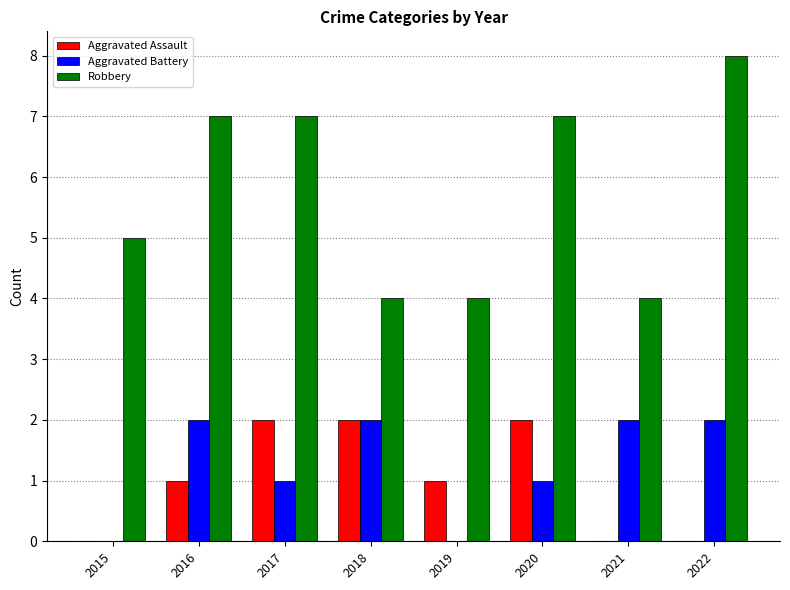

True or false: Aggravated Assault has a value of 0 at 2015.

True